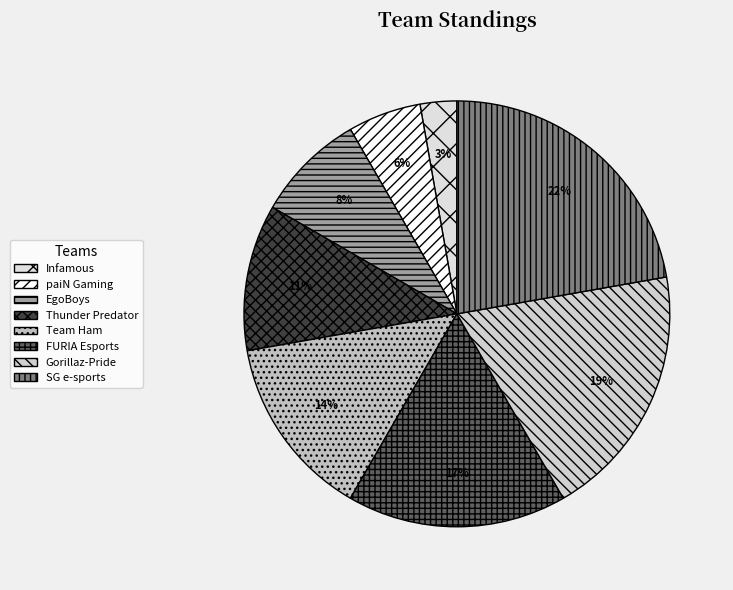

To the nearest percent, what percentage of the pie is FURIA Esports?

17%